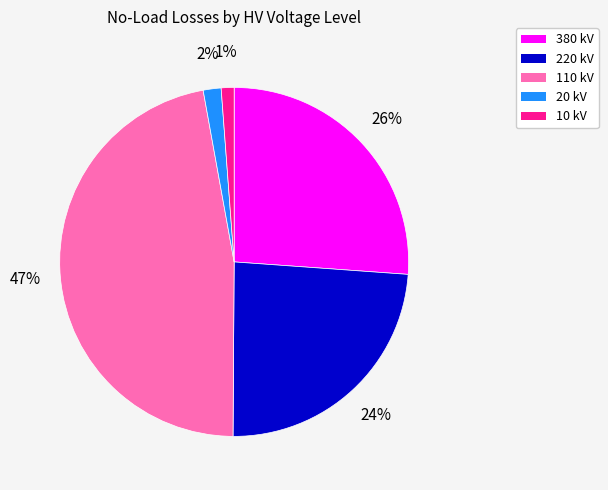

Does 220 kV represent more than half of the total?

No